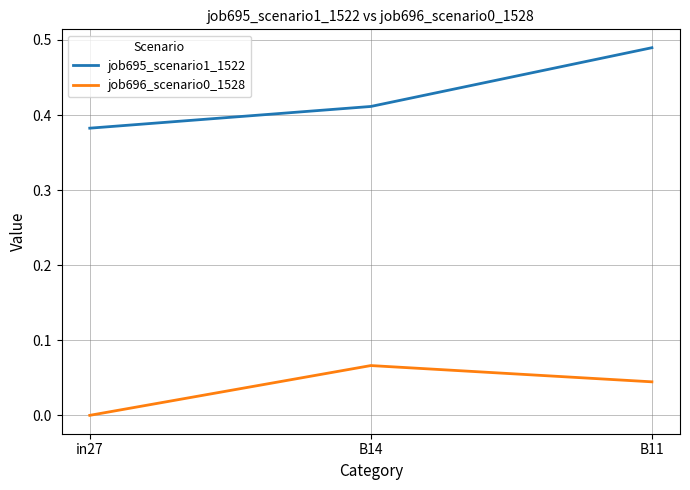

What is the sum of all job695_scenario1_1522 values?

1.3